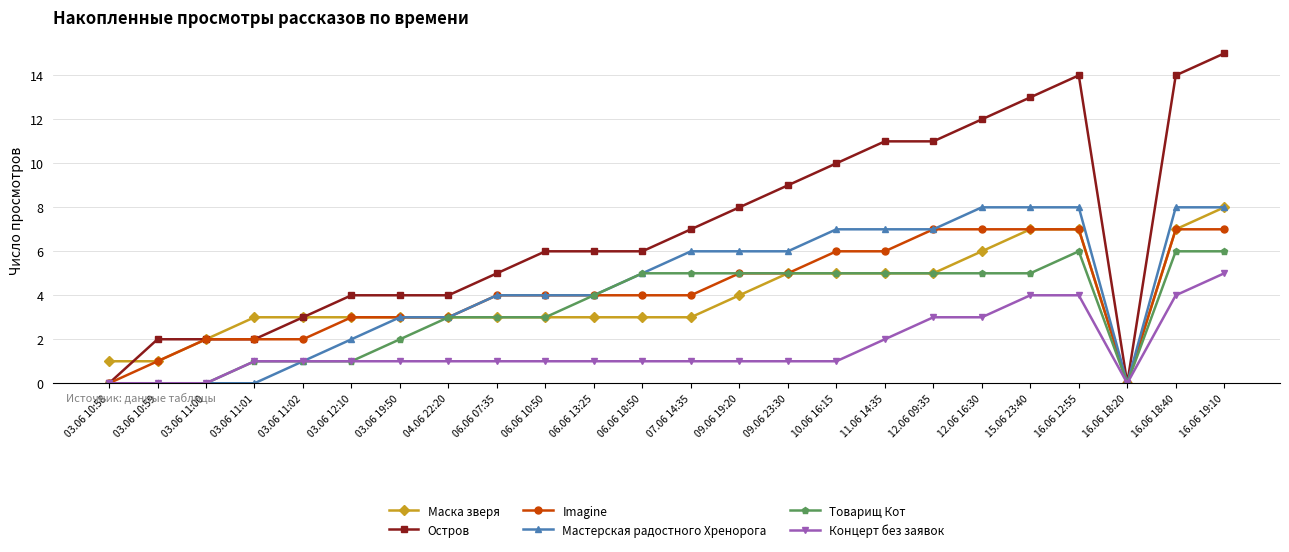

Which series has the largest total across all categories?

Остров